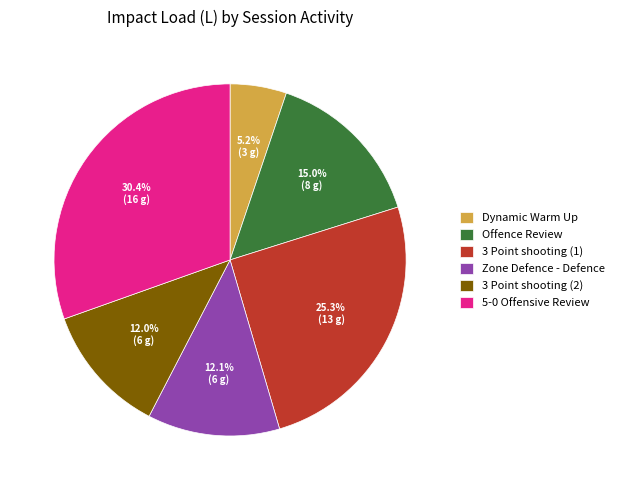

To the nearest percent, what percentage of the pie is Dynamic Warm Up?

5%